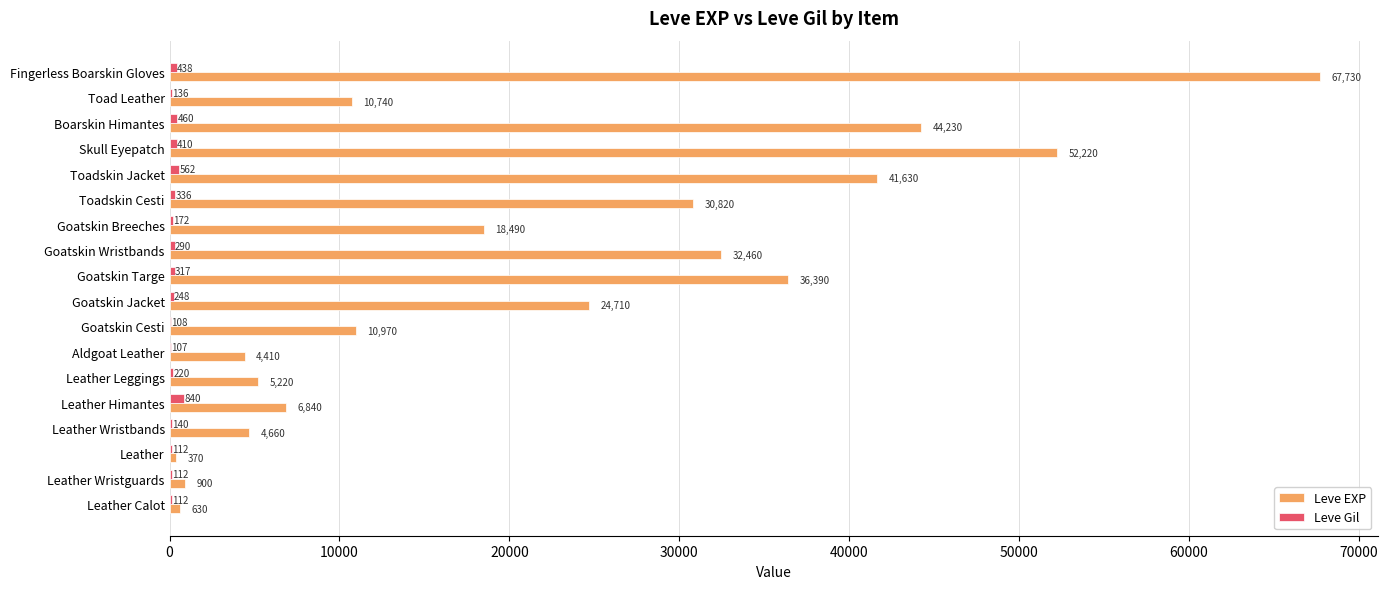

What is the sum of all Leve EXP values?

393420